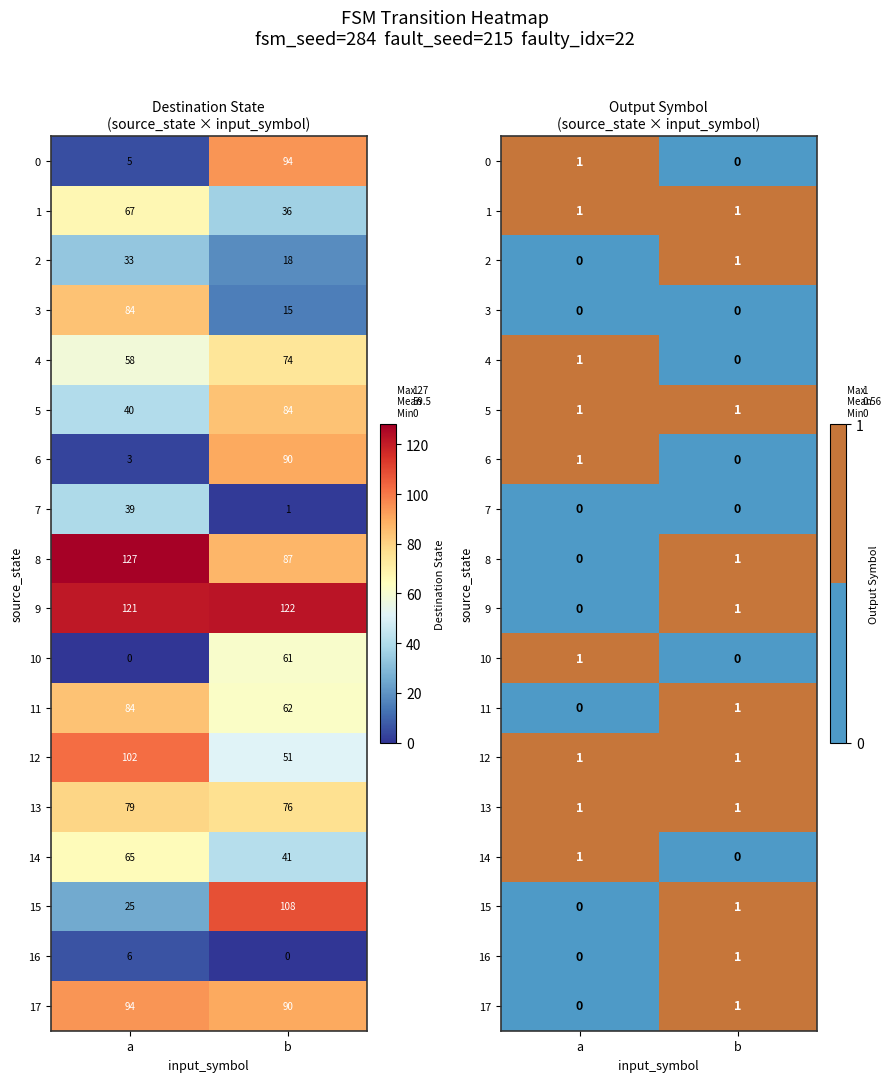

At b, list the series in order from largest to smallest.

1, 2, 5, 8, 9, 11, 12, 13, 15, 16, 17, 0, 3, 4, 6, 7, 10, 14